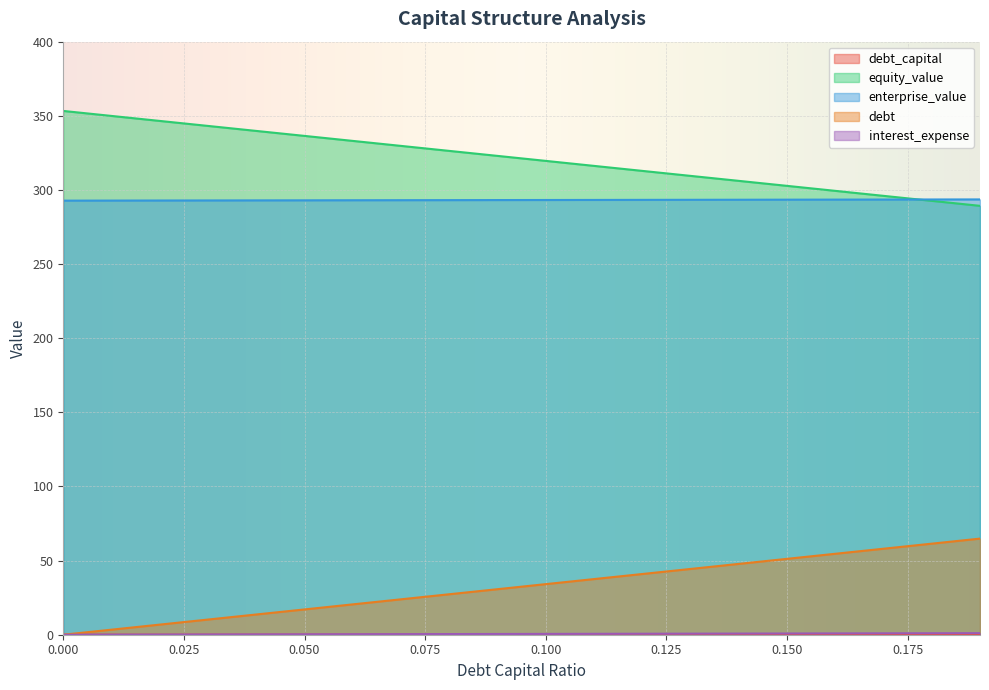

What is the label of the 1st point from the right?

0.19